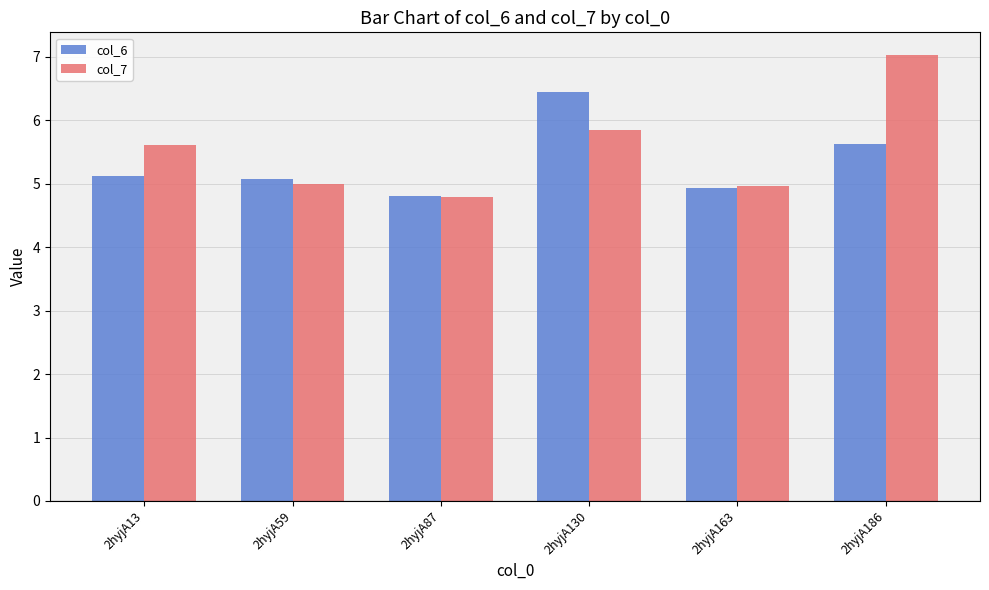

List the series in order of their overall mean, lowest first.

col_6, col_7